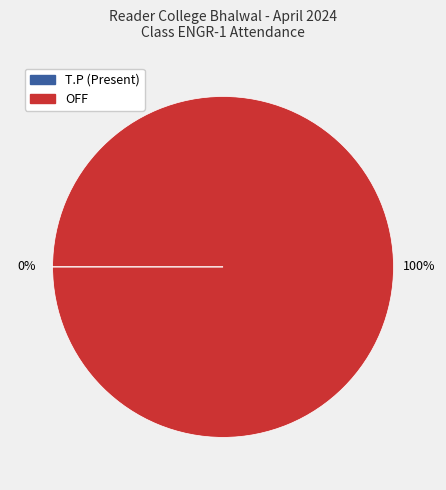

To the nearest percent, what is the average slice percentage?

50%